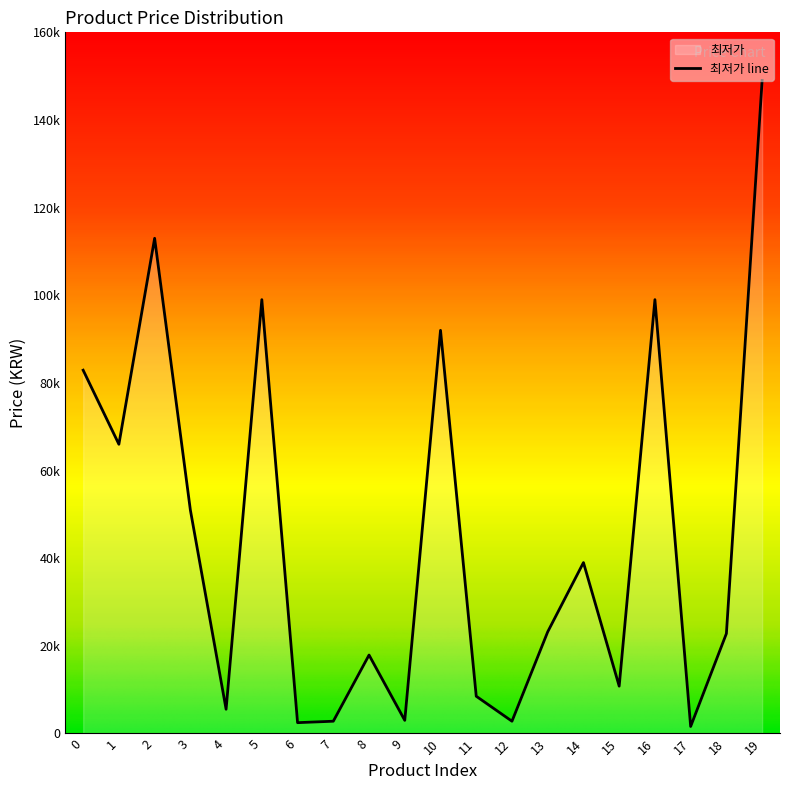

Reading left to right, transcribe all the data shown in this chart.

82900	66000	113000	51000	5530	99000	2470	2800	17900	3000	92000	8500	2800	23200	39000	10800	99000	1600	22800	149000